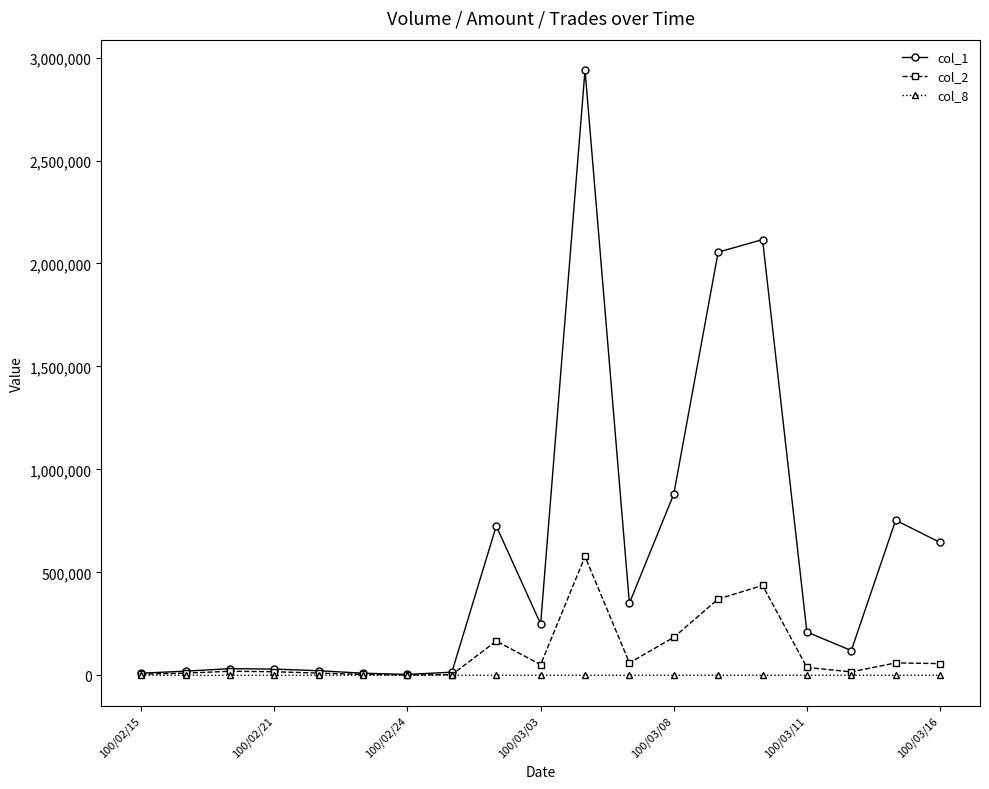

Which series has the largest range (max minus min)?

col_1